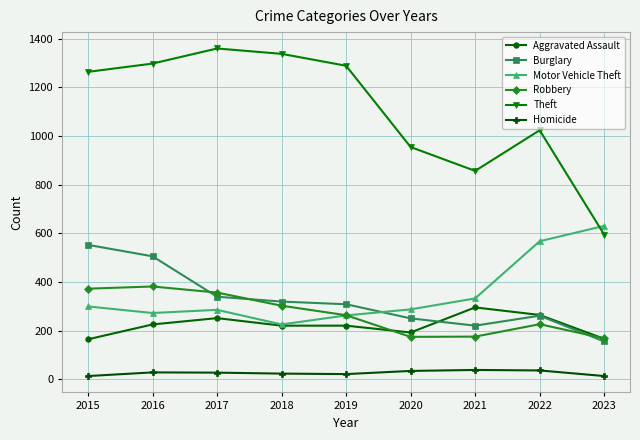

What is the sum of all Theft values?

9971